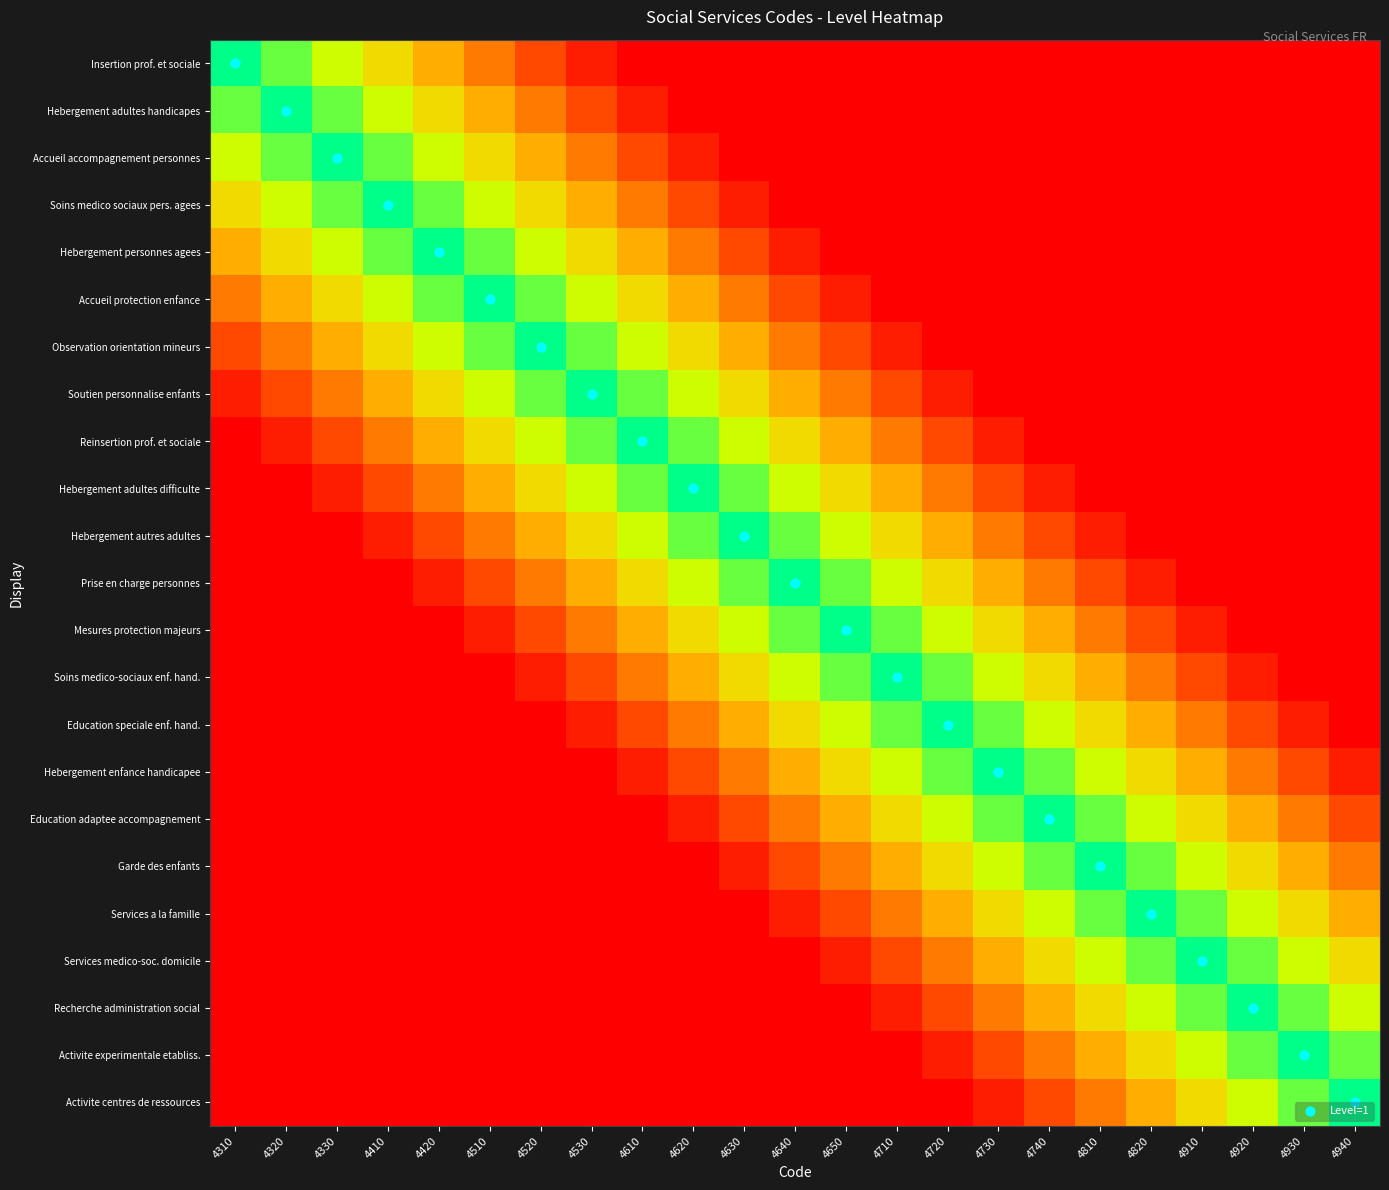

Which series changed the most between 4320 and 4920?

Level=1